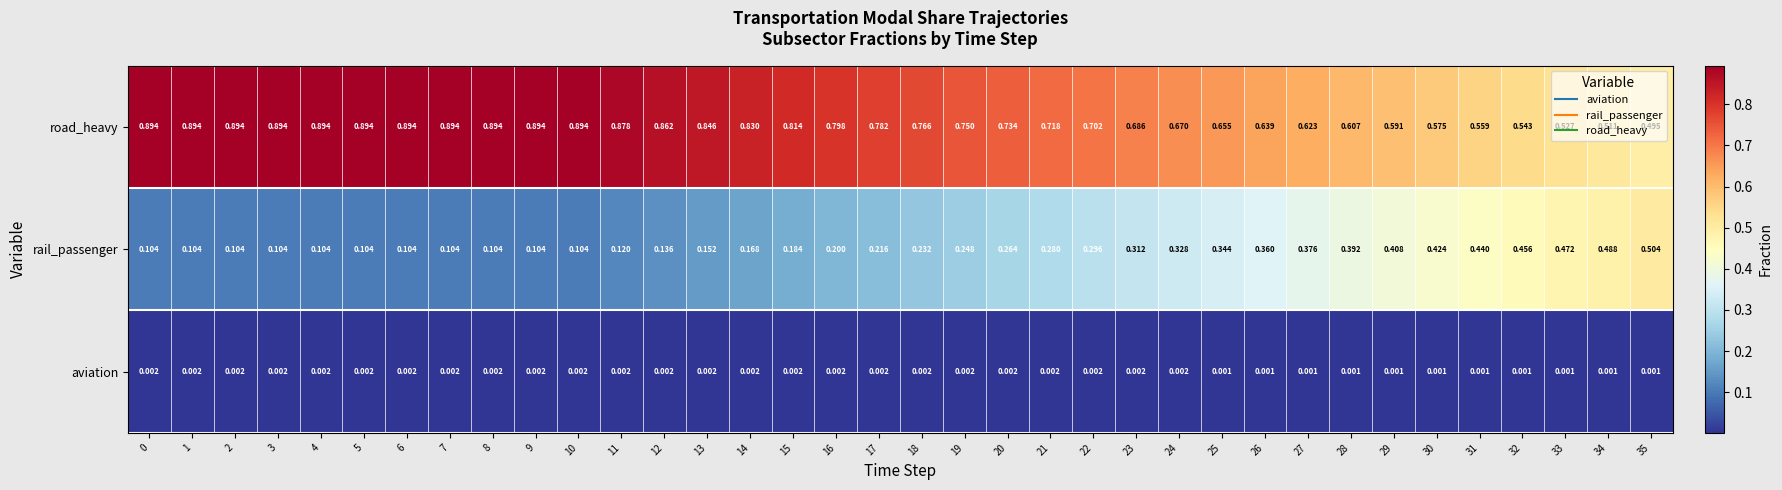

Which series has the largest total across all categories?

road_heavy